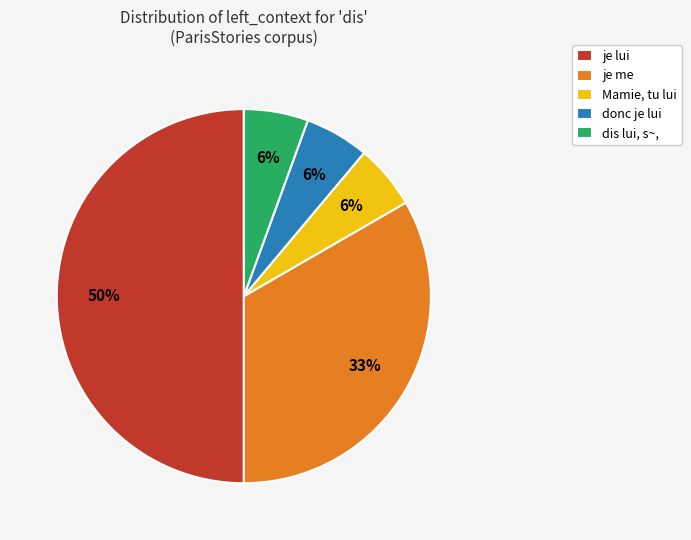

To the nearest percent, what is the difference between the largest and smallest slice percentages?

44%